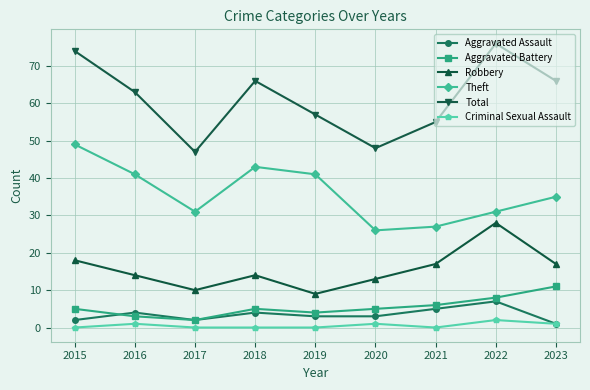

Is this an area chart (filled region under the line)?

No